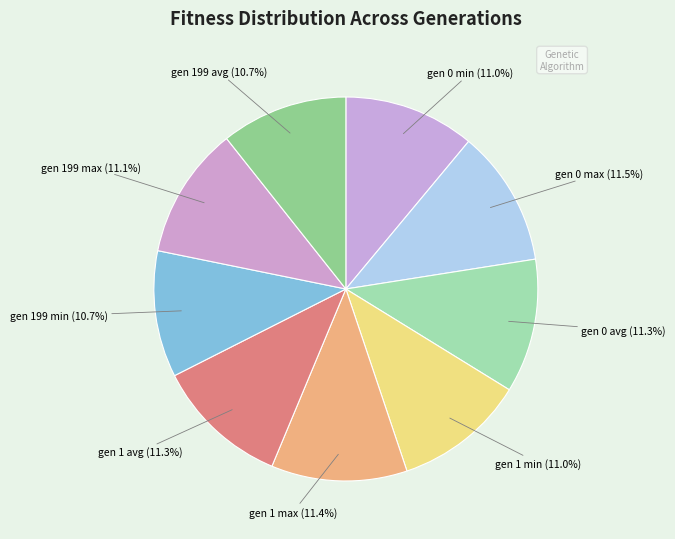

How many slices are in this pie chart?

9